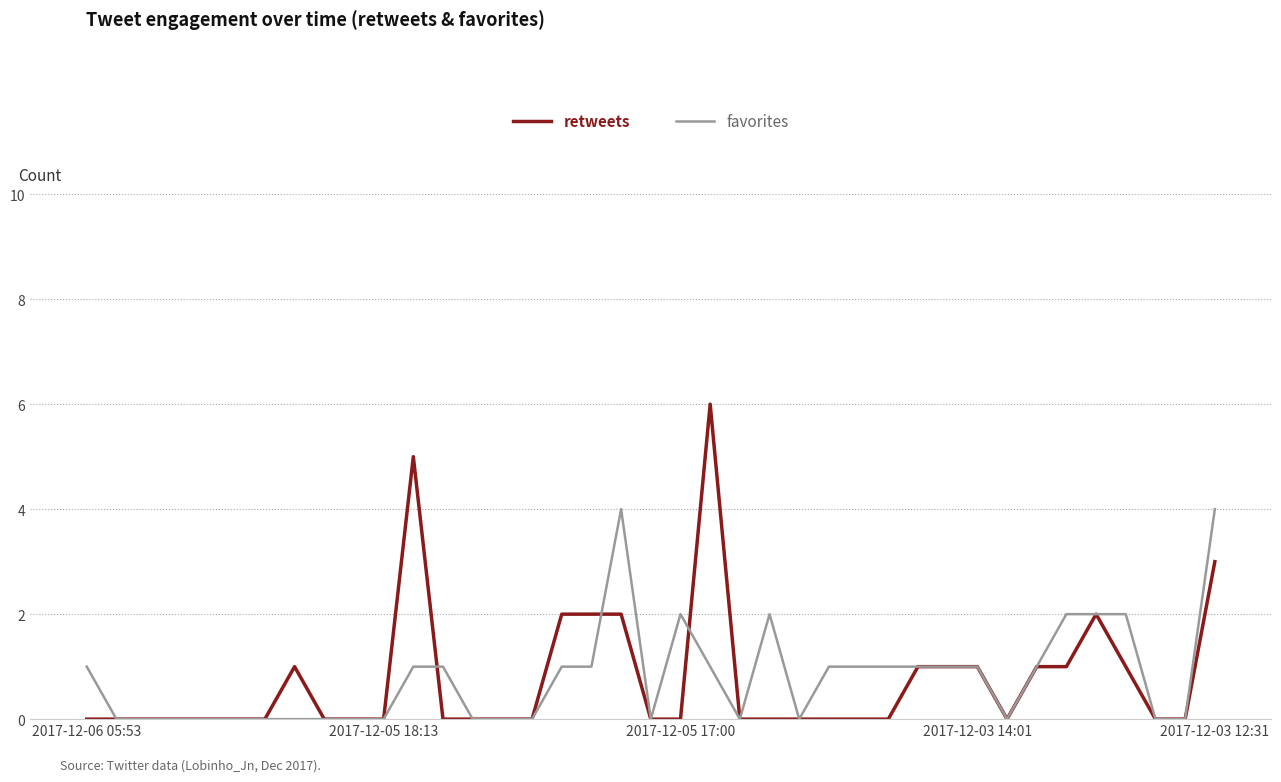

Is this an area chart (filled region under the line)?

No